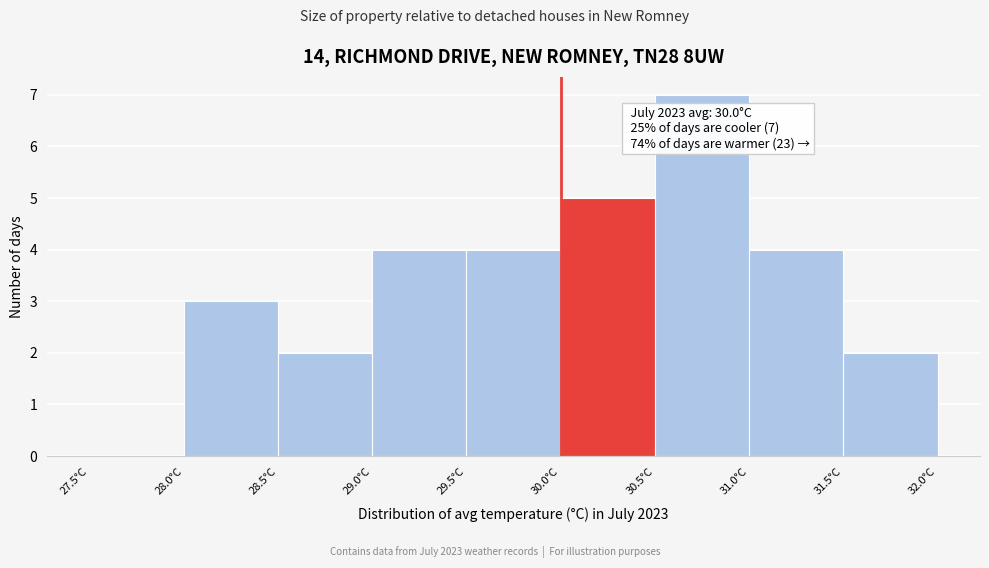

Over which range of the x-axis is the bar tallest?

30.5 to 31.0